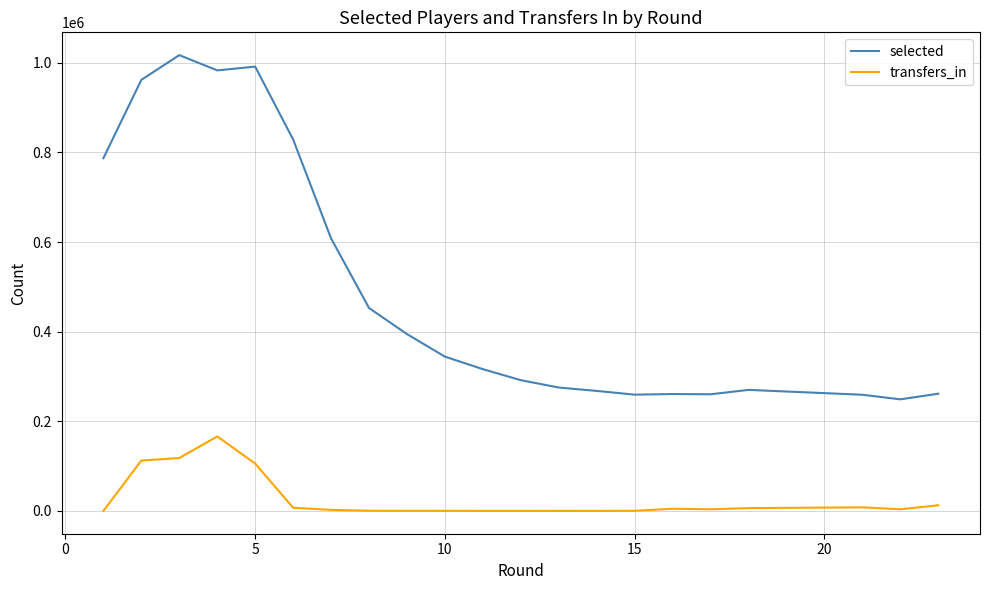

What is the highest value of the selected series?

1017292